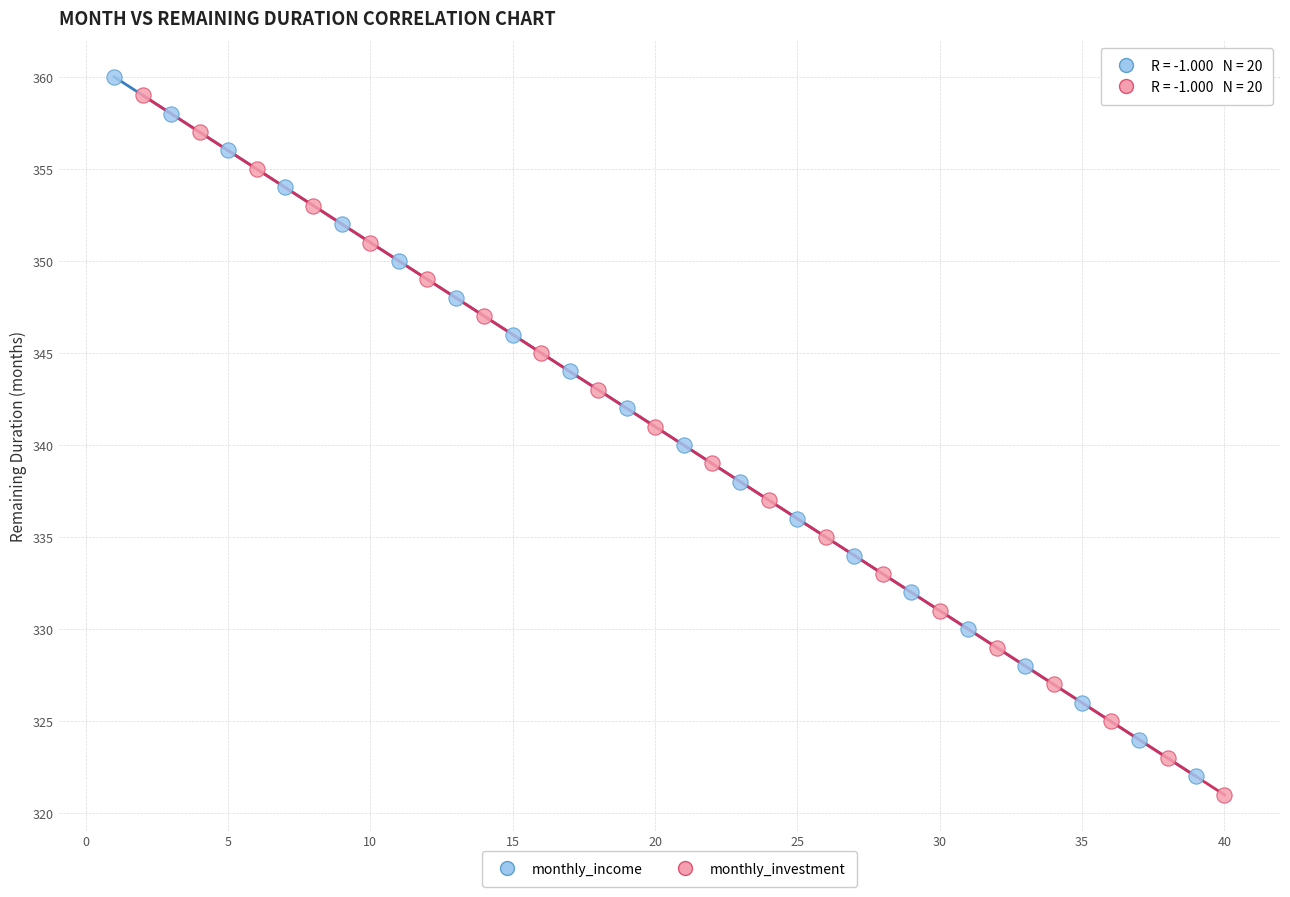

Which series contains the highest Y value?

monthly_income